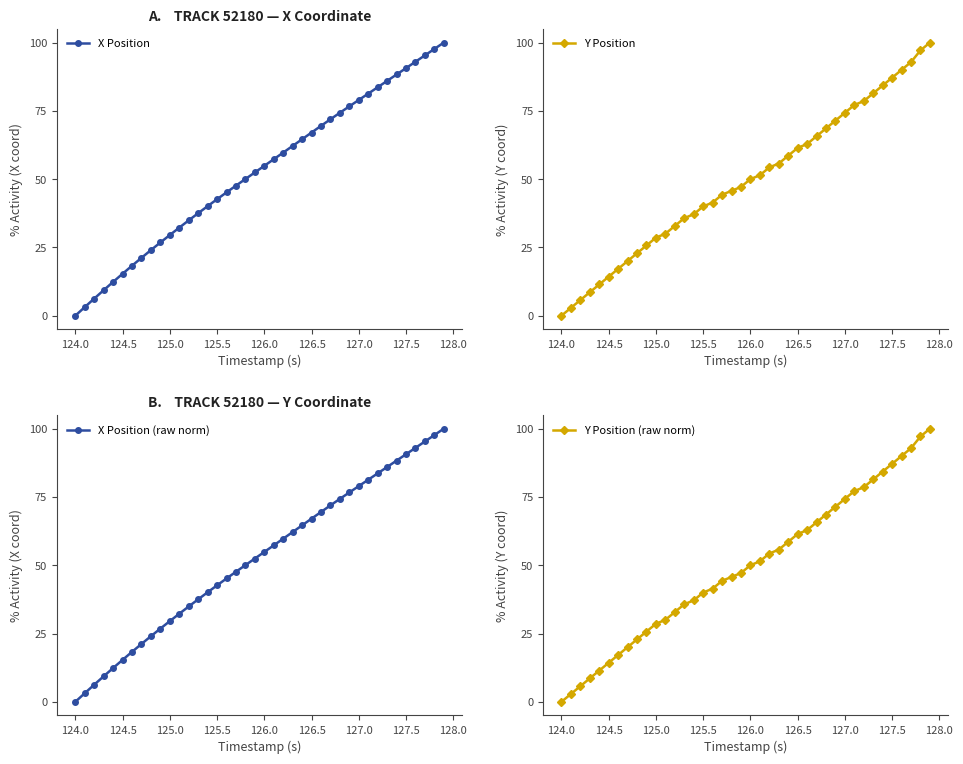

Is it true that X Position equals 54.9 at 126.0?

True